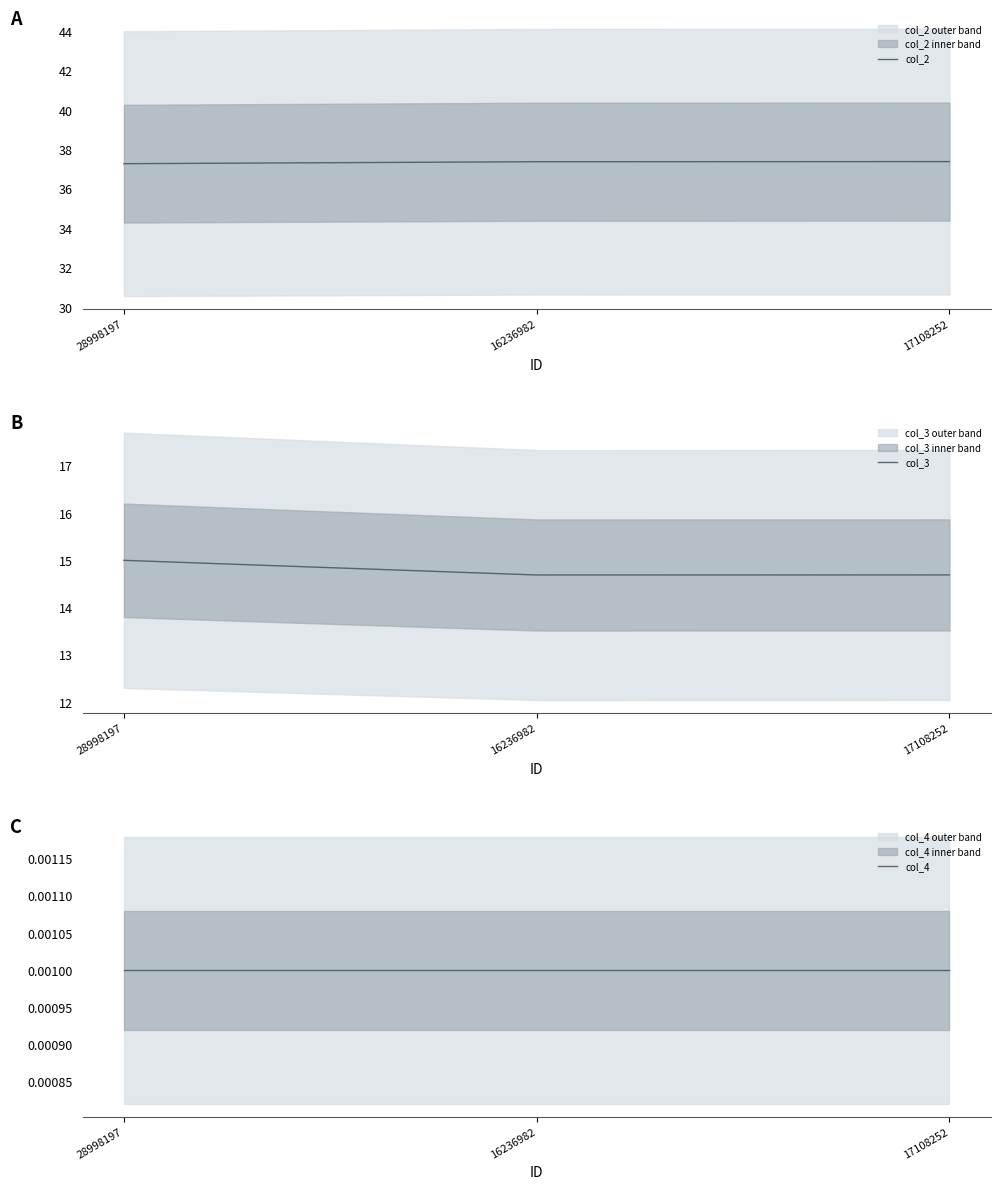

The value of col_3 at 16236982 is 7.8. True or false?

False